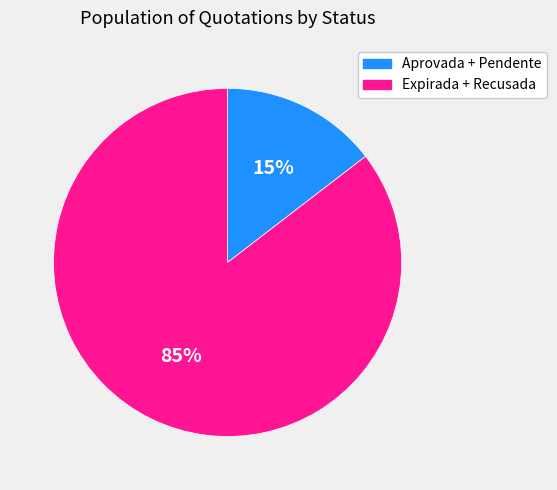

To the nearest percent, what is the average slice percentage?

50%